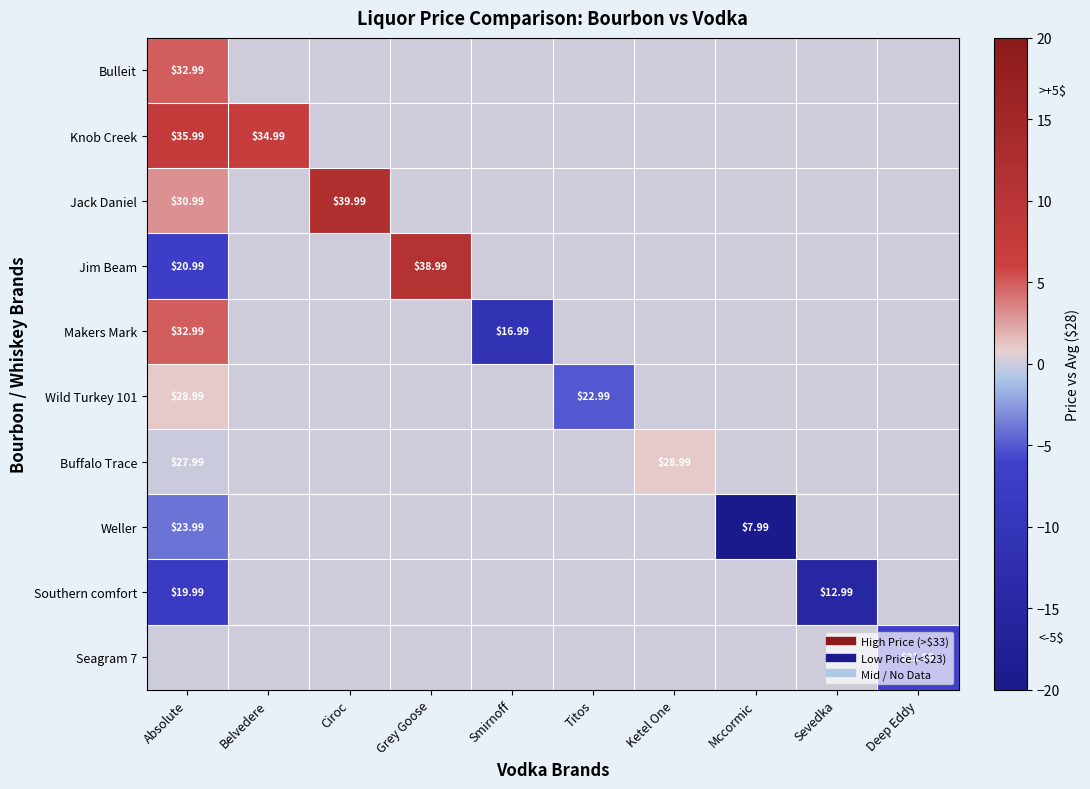

Rank the series at Grey Goose from lowest to highest value.

Bulleit, Knob Creek, Jack Daniel, Makers Mark, Wild Turkey 101, Buffalo Trace, Weller, Southern comfort, Seagram 7, Jim Beam